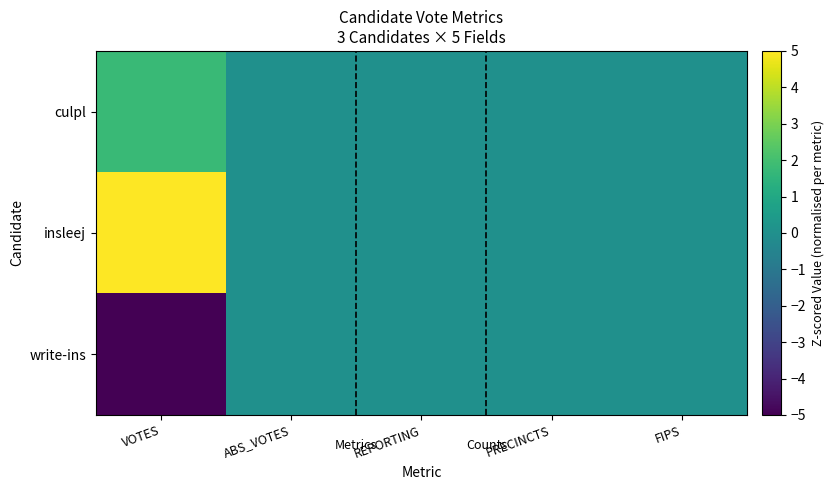

Reading left to right, what are all the values shown in this chart?

culpl: VOTES=1.8	ABS_VOTES=0.0	REPORTING=0.0	PRECINCTS=0.0	FIPS=0.0
insleej: VOTES=5.0	ABS_VOTES=0.0	REPORTING=0.0	PRECINCTS=0.0	FIPS=0.0
write-ins: VOTES=-5.0	ABS_VOTES=0.0	REPORTING=0.0	PRECINCTS=0.0	FIPS=0.0